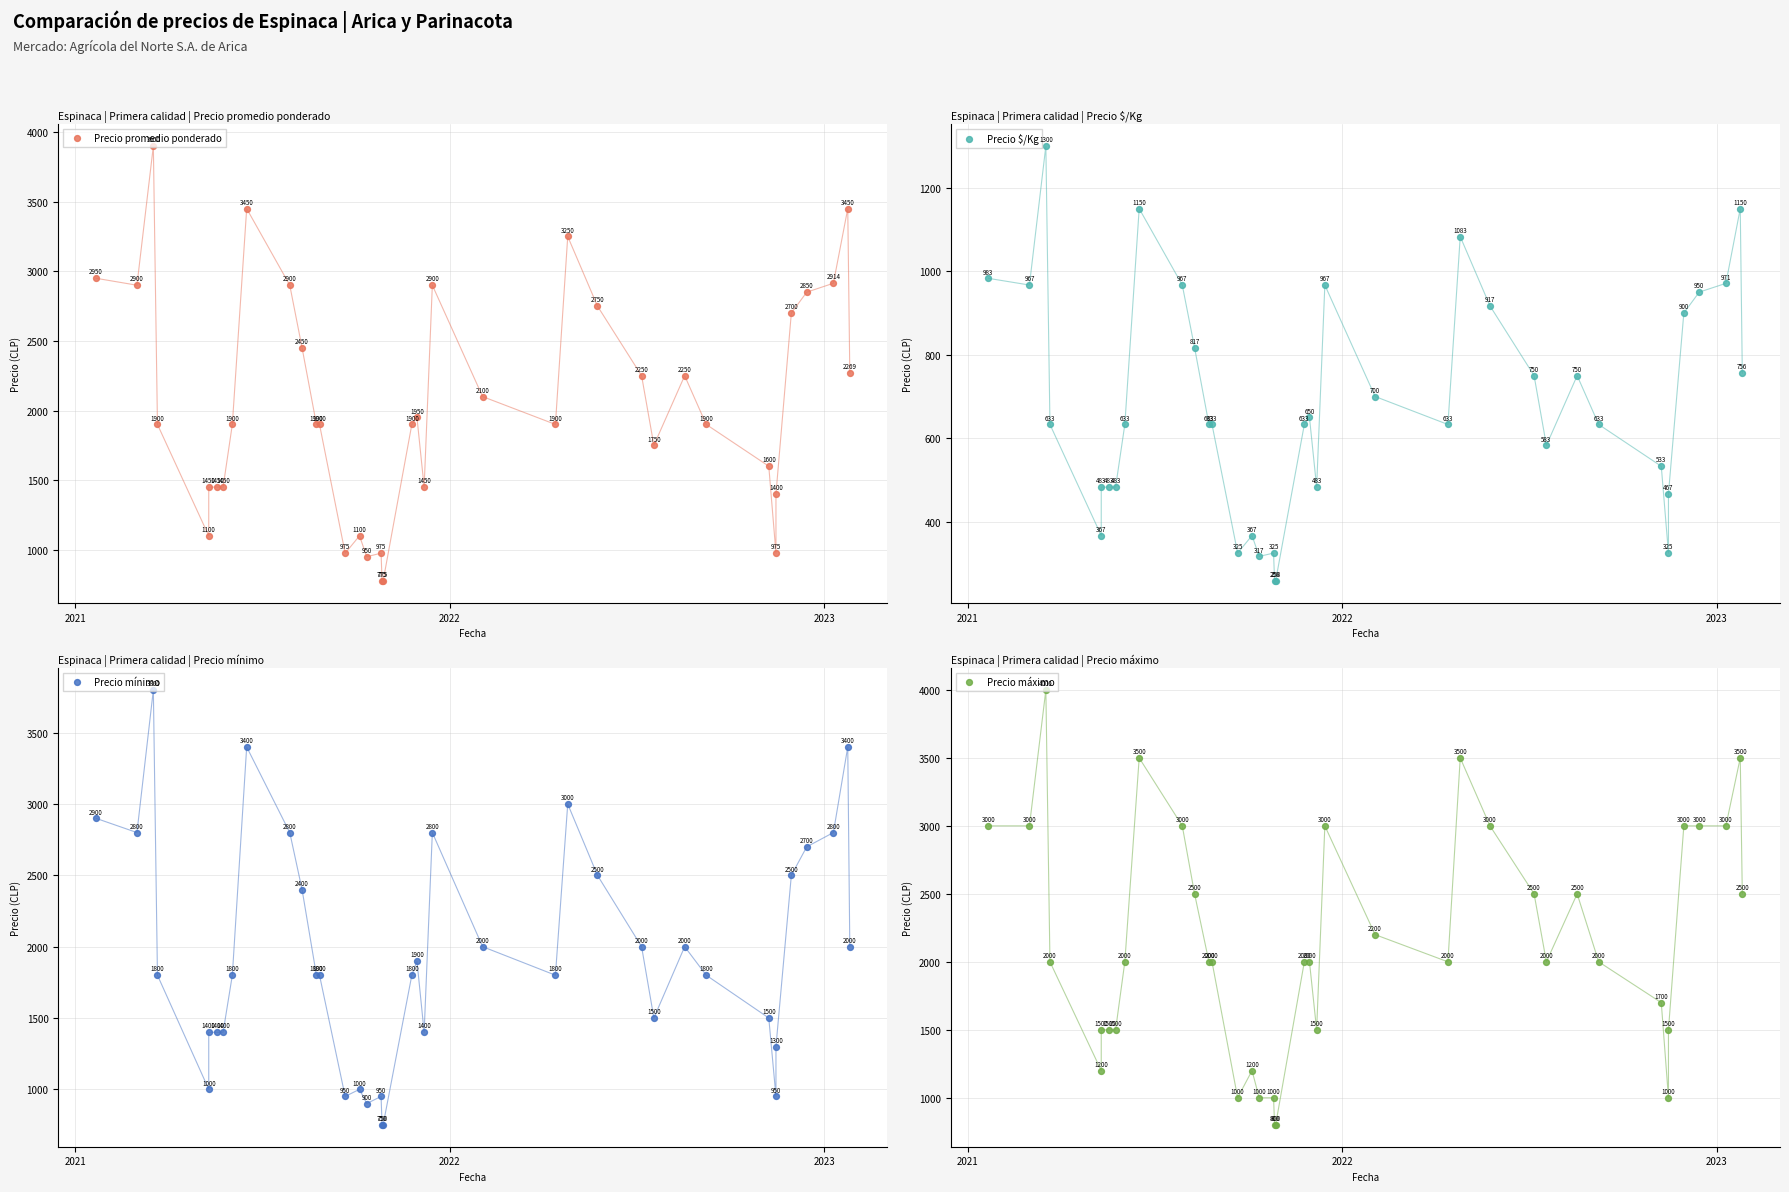

Is the value of Precio $/Kg at 26 greater than the value of Precio mínimo at 8?

No